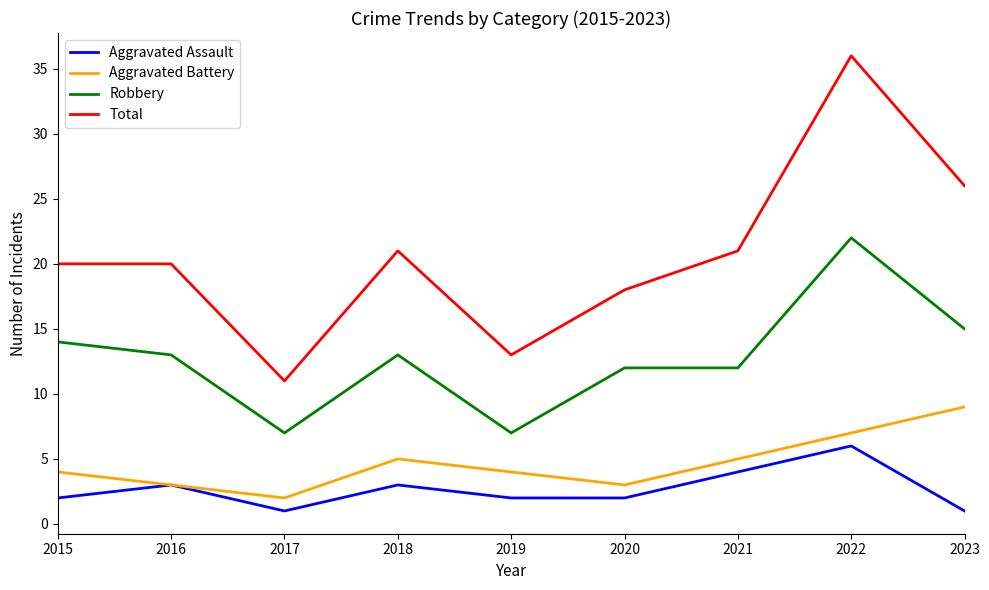

What is the maximum value shown in the chart?

36